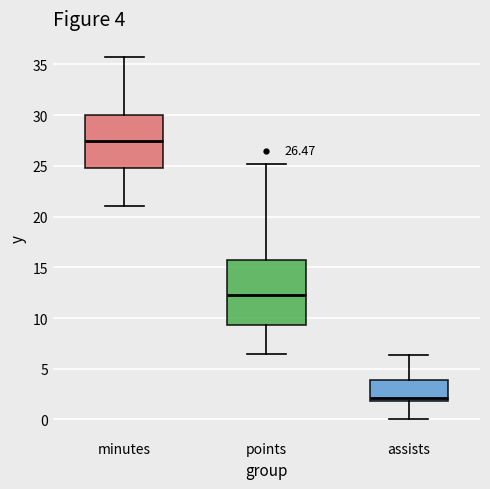

Comparing the boxes themselves (not the whiskers), which one is the tallest?

points